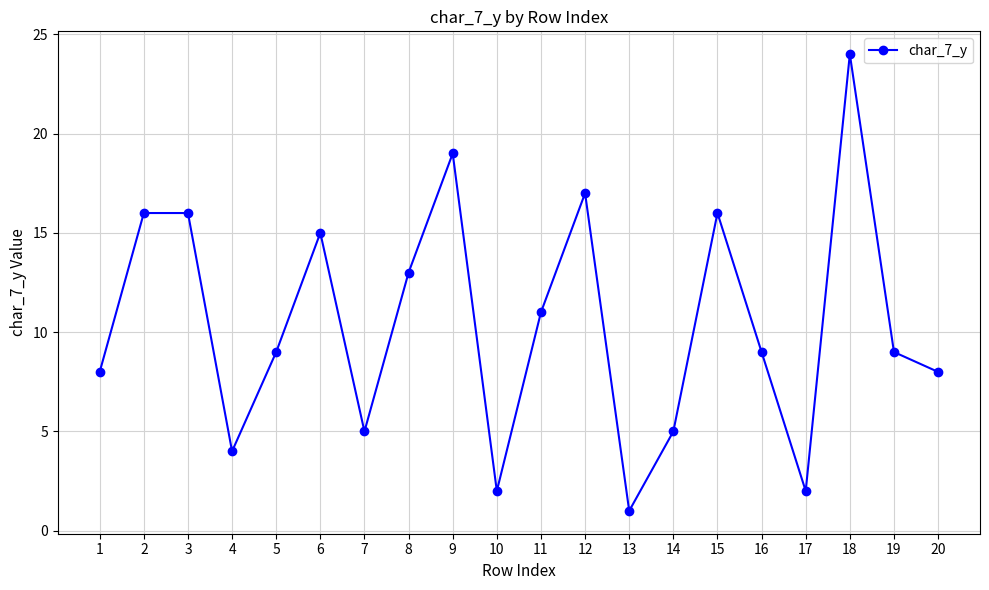

What is the value of the 10th point from the left?

2